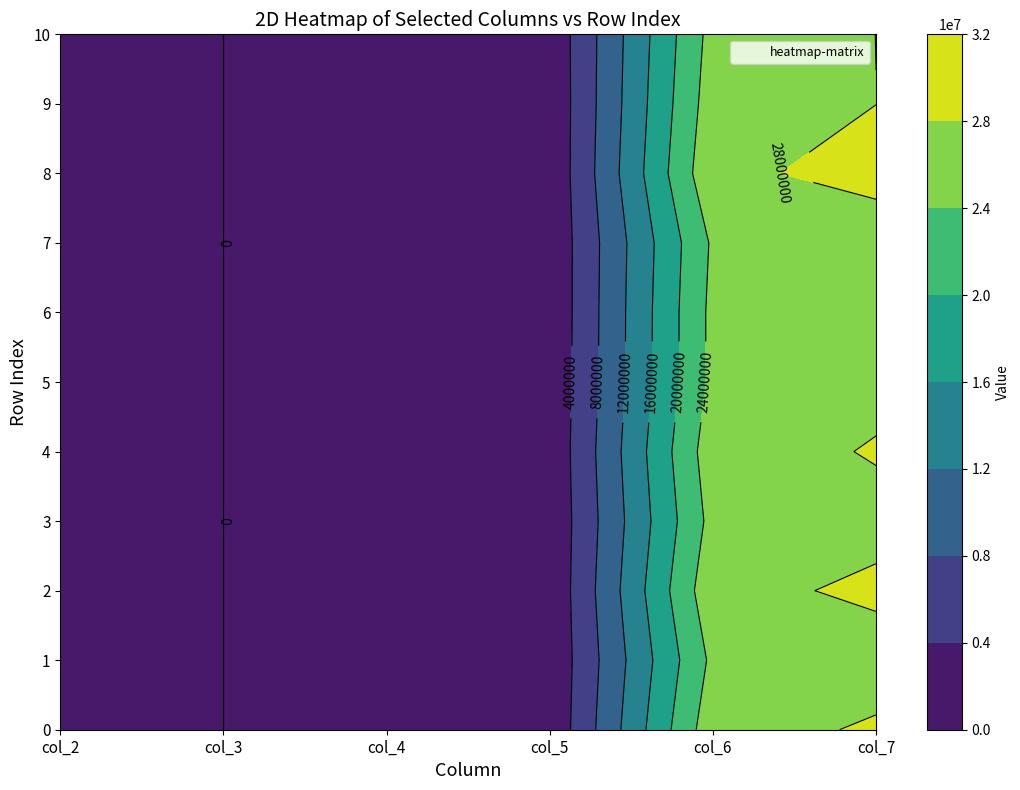

What value does the 2 series have at 8, to the nearest 100?

5500